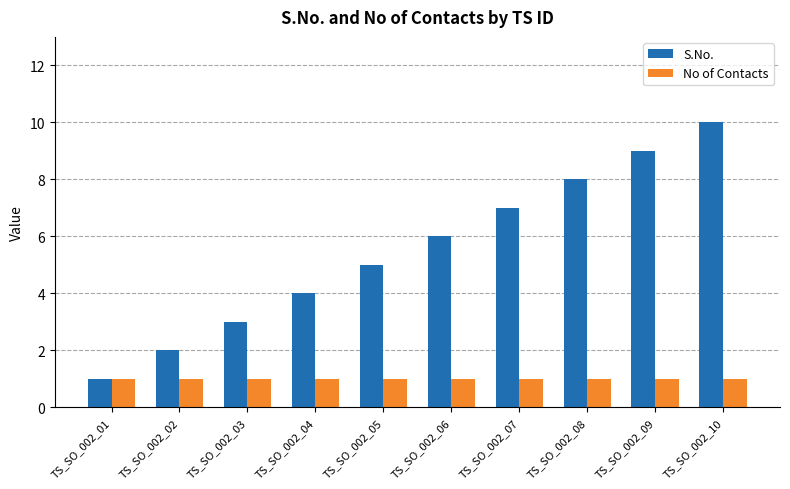

Reading left to right, transcribe all the data shown in this chart.

S.No.: TS_SO_002_01=1	TS_SO_002_02=2	TS_SO_002_03=3	TS_SO_002_04=4	TS_SO_002_05=5	TS_SO_002_06=6	TS_SO_002_07=7	TS_SO_002_08=8	TS_SO_002_09=9	TS_SO_002_10=10
No of Contacts: TS_SO_002_01=1	TS_SO_002_02=1	TS_SO_002_03=1	TS_SO_002_04=1	TS_SO_002_05=1	TS_SO_002_06=1	TS_SO_002_07=1	TS_SO_002_08=1	TS_SO_002_09=1	TS_SO_002_10=1